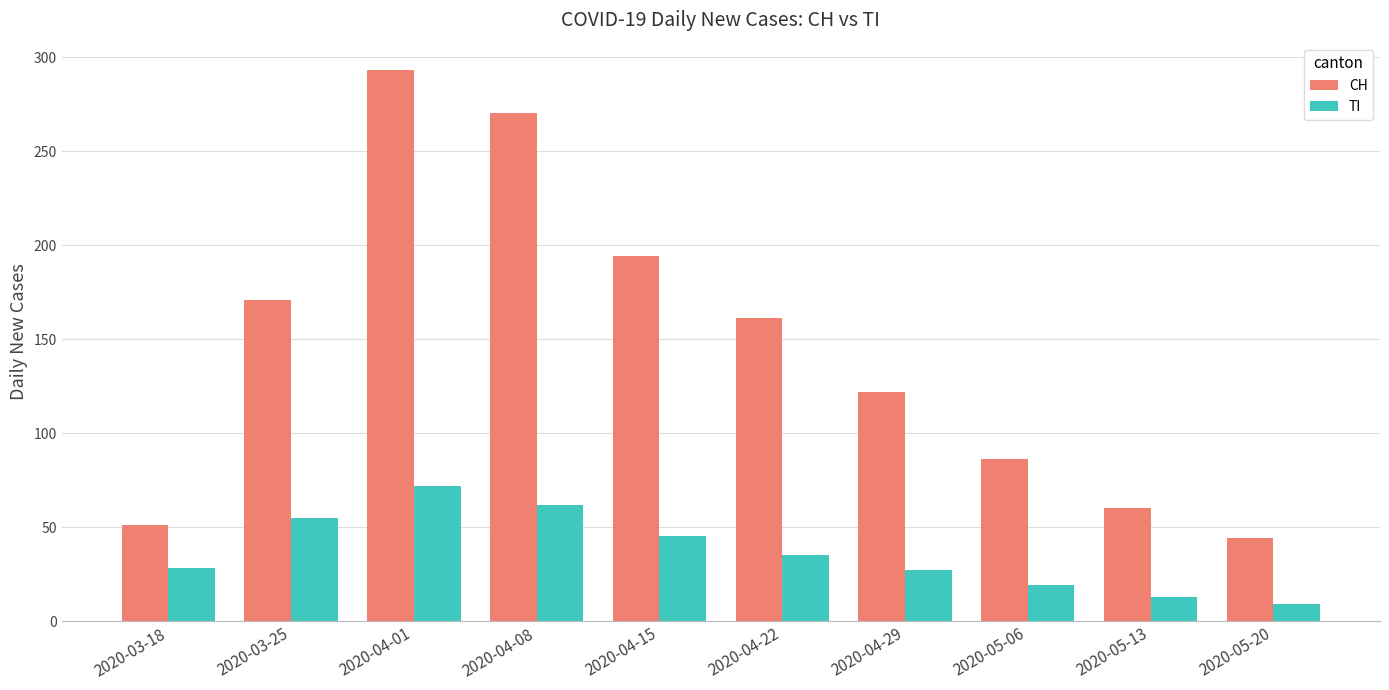

What is the minimum value shown in the chart?

9